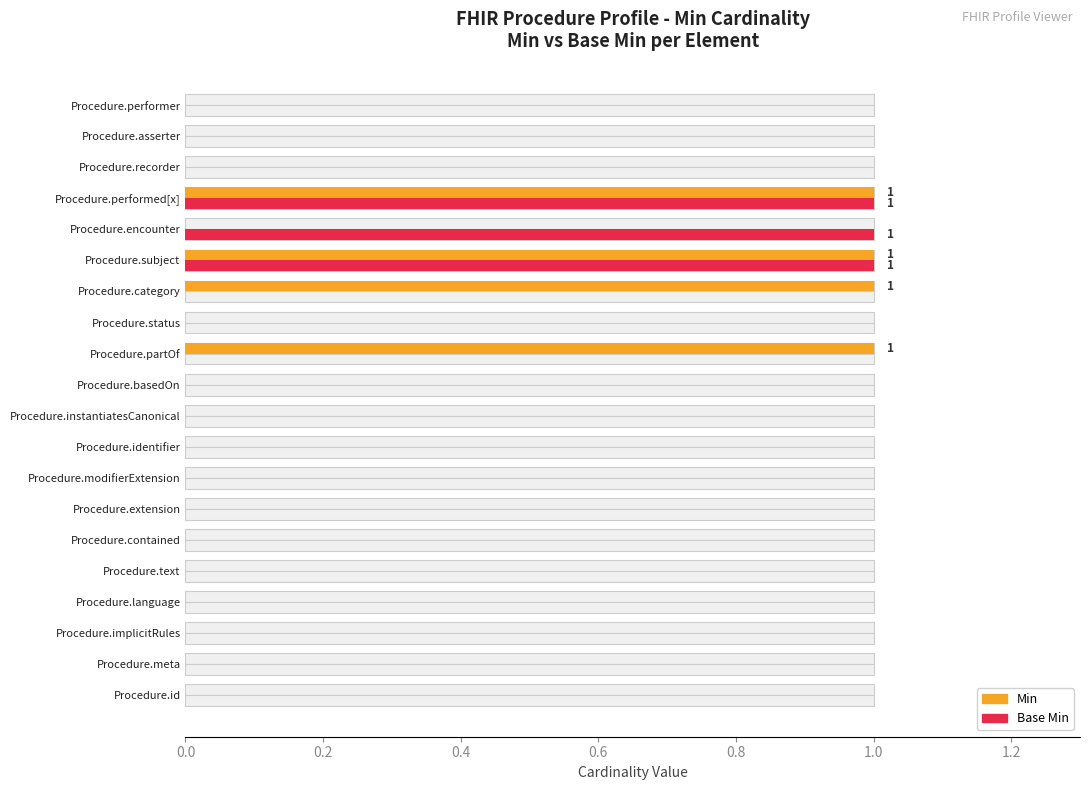

Is the value of Base Min at Procedure.category greater than the value of Min at Procedure.encounter?

No